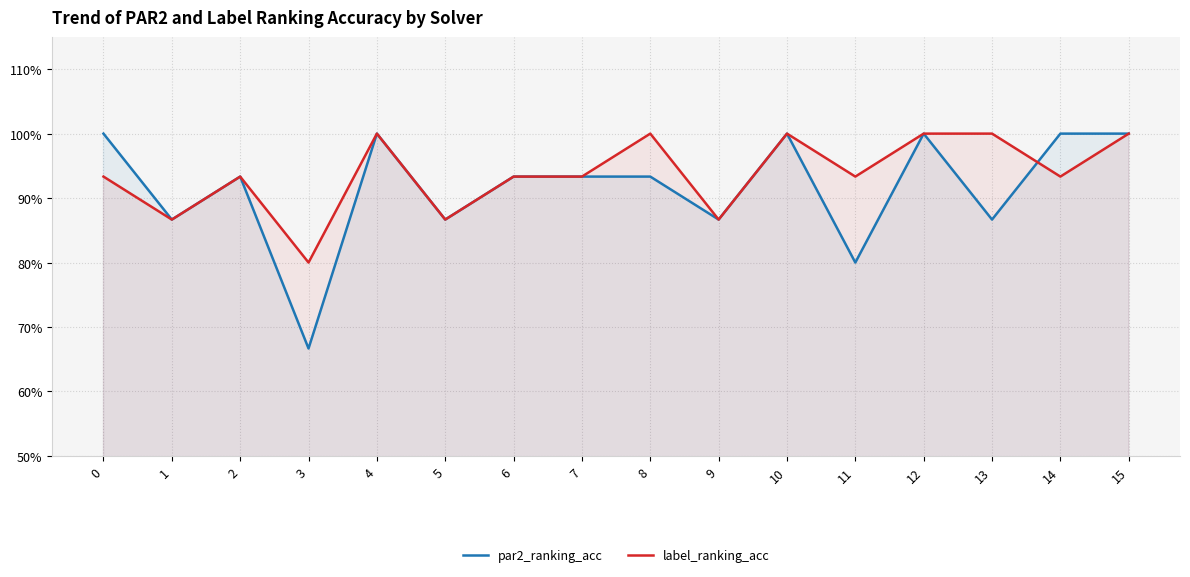

What is the minimum value for label_ranking_acc?

0.8